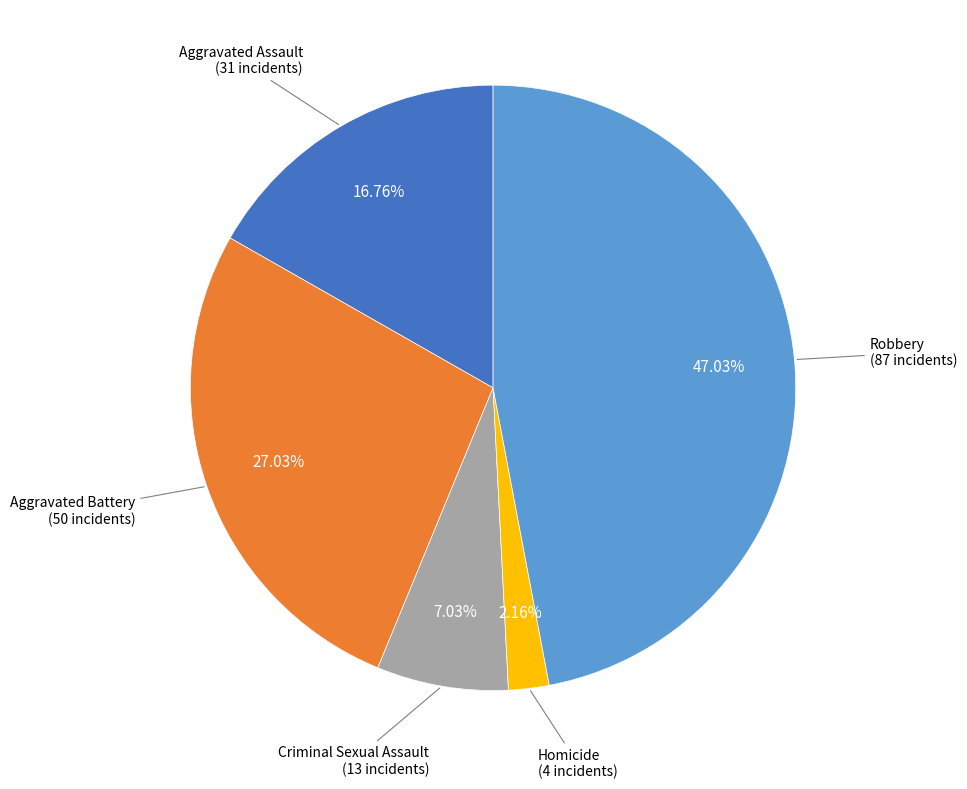

Does Aggravated Assault represent more than half of the total?

No